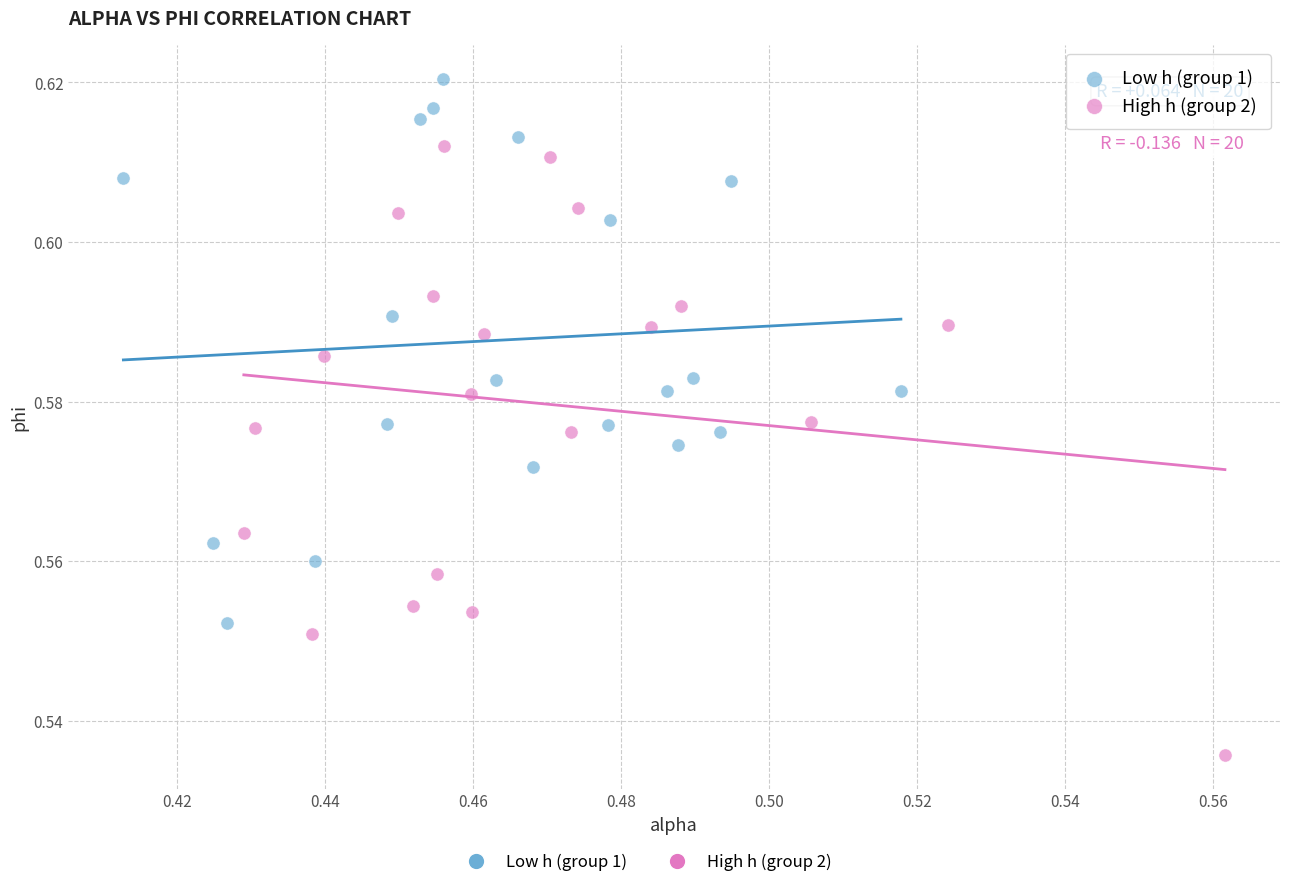

Which series contains the lowest Y value?

High h (group 2)